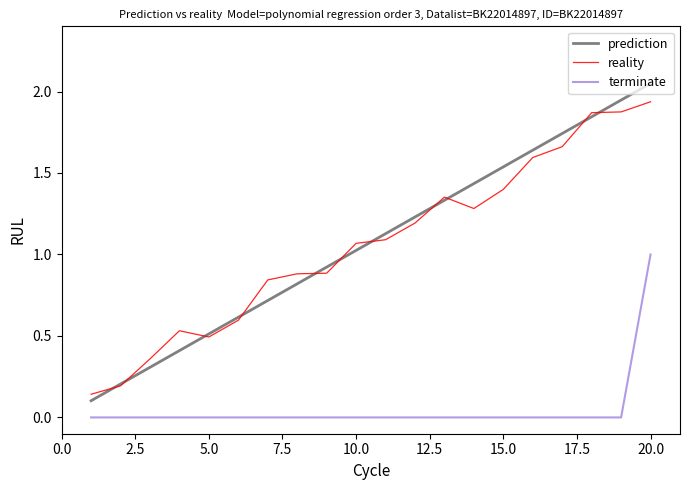

Rank the series by their maximum value, from highest to lowest.

prediction, reality, terminate